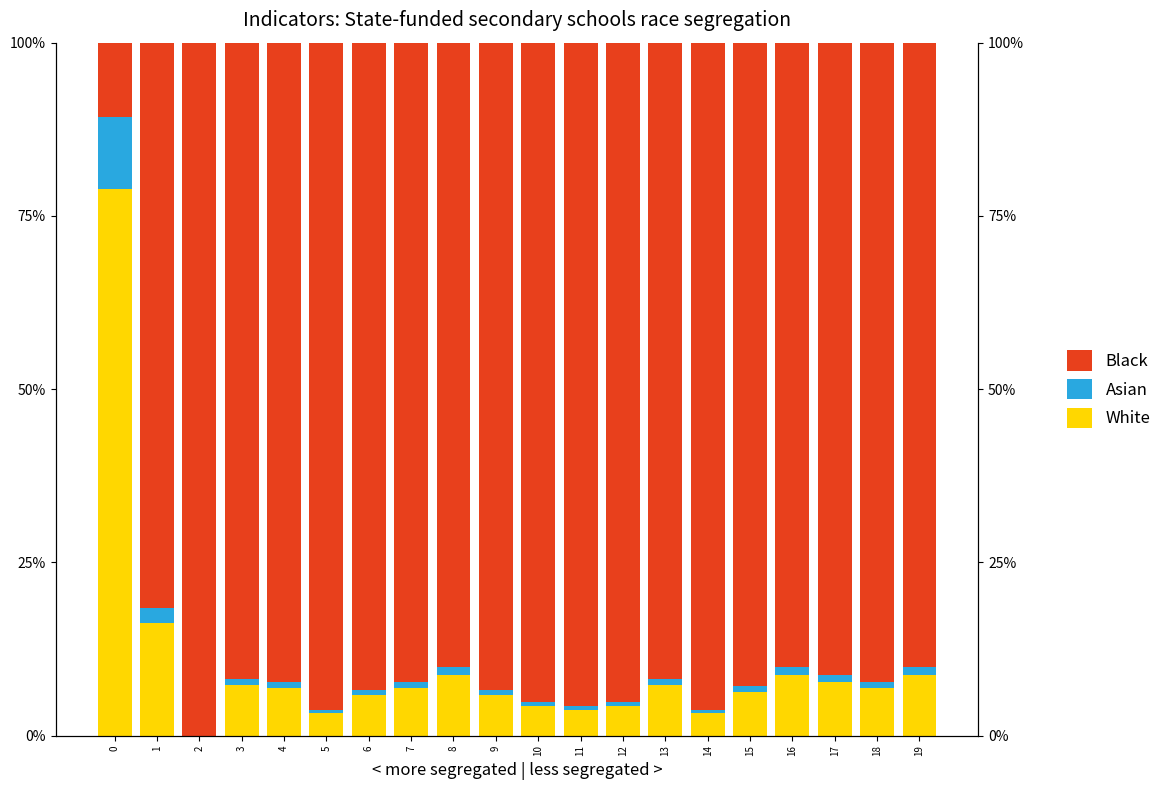

What is the difference between the maximum and minimum values in the Asian series?

10.4